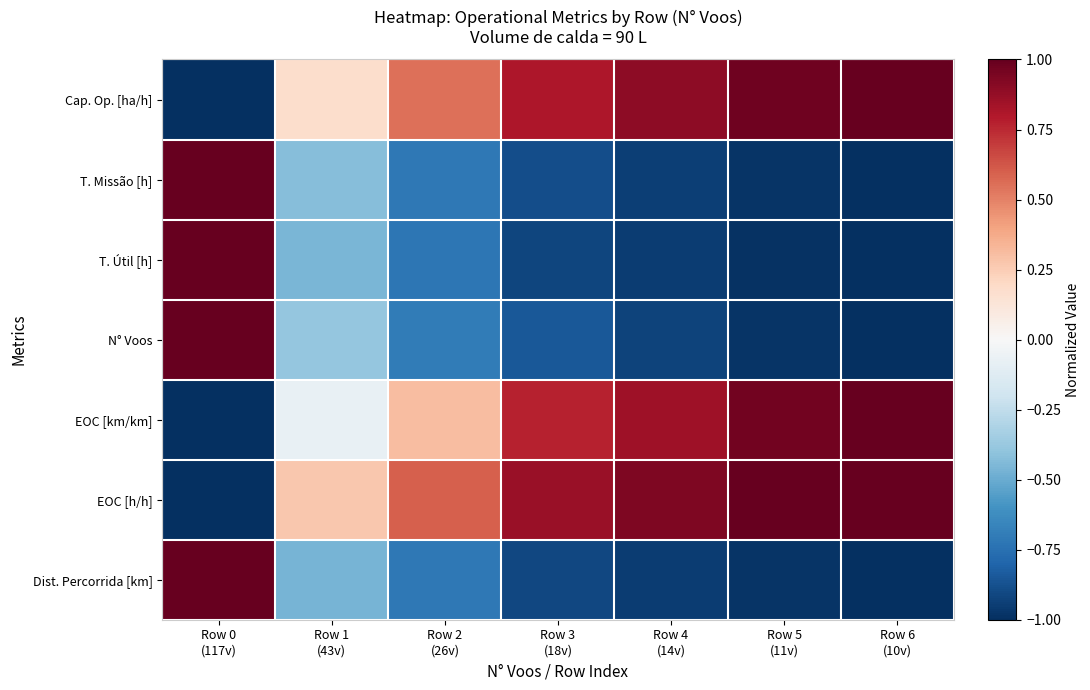

Which category has the lowest value across all series?

Row 0
(117v)